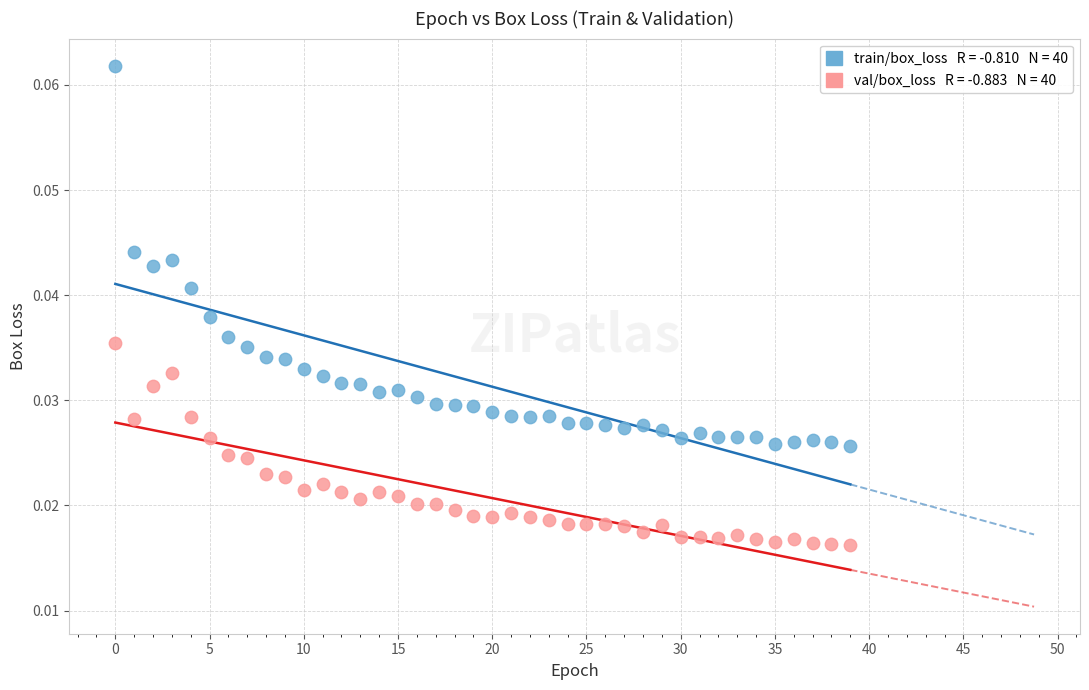

Count the number of points in this scatter plot.

80